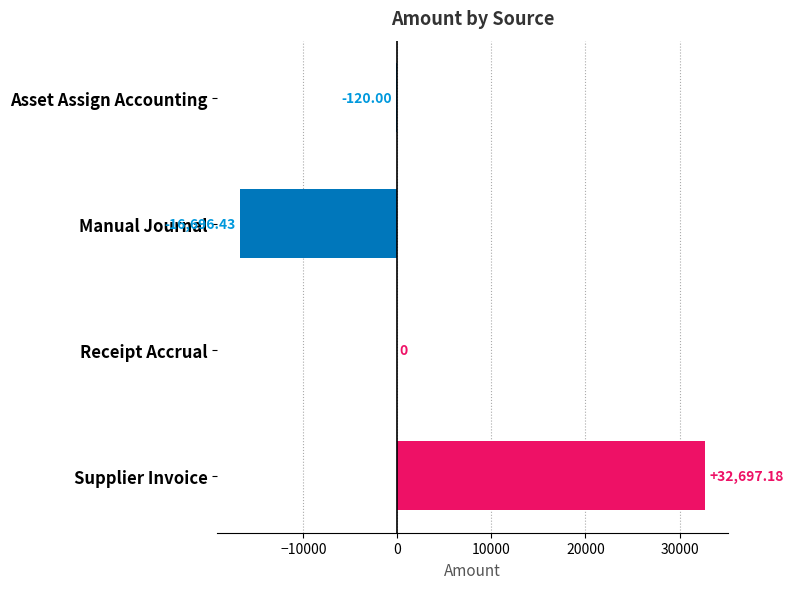

At which category does the chart reach its peak across all series?

Supplier Invoice